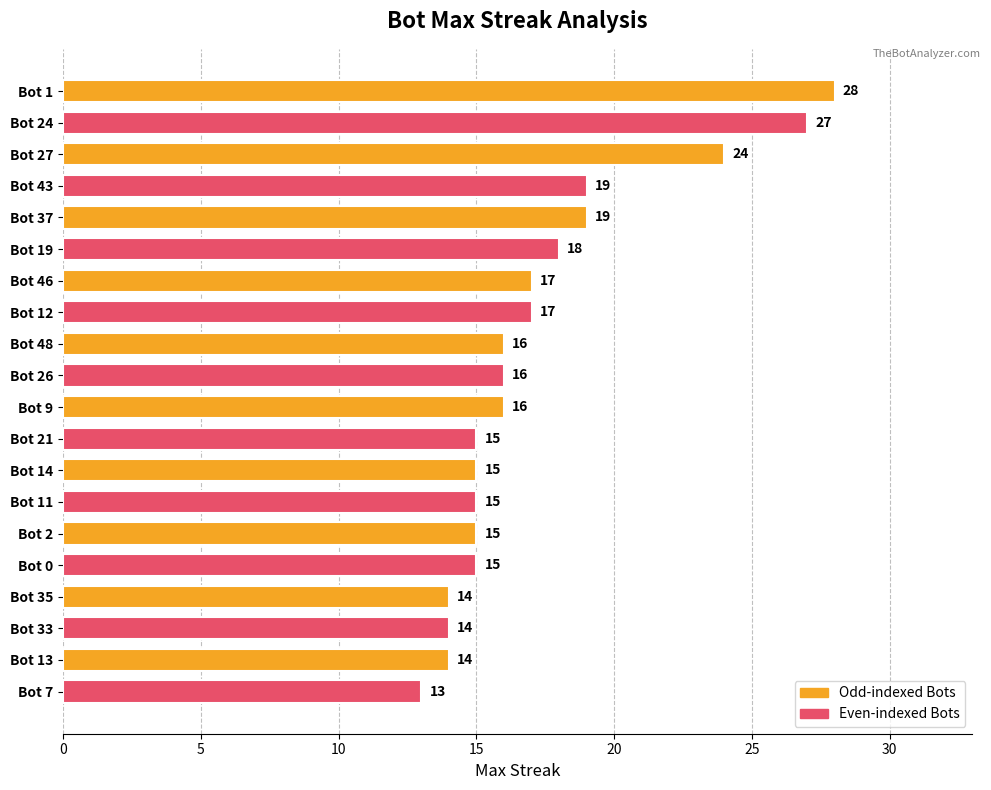

What value does the data have at Bot 19?

18